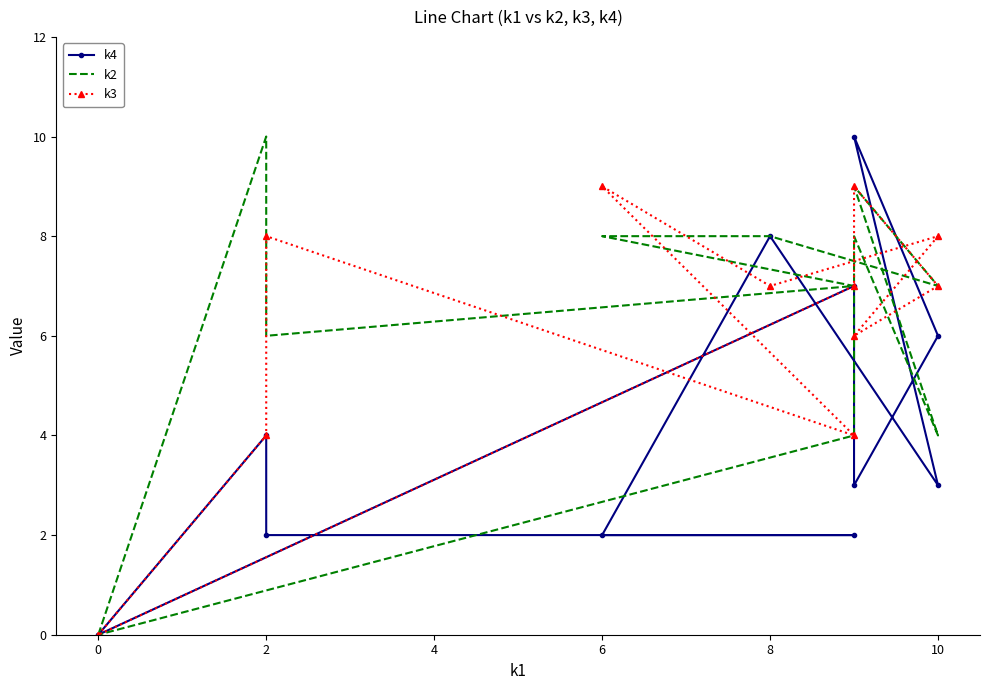

How many distinct data groups are displayed?

3